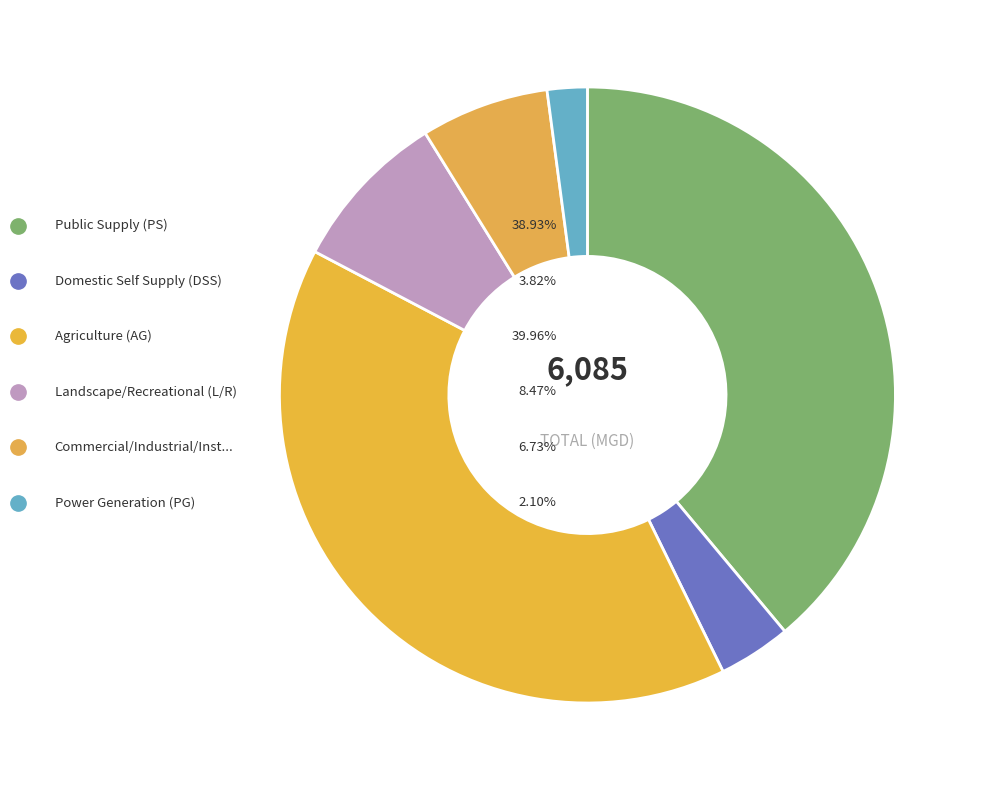

Does Landscape/Recreational (L/R) represent more than half of the total?

No